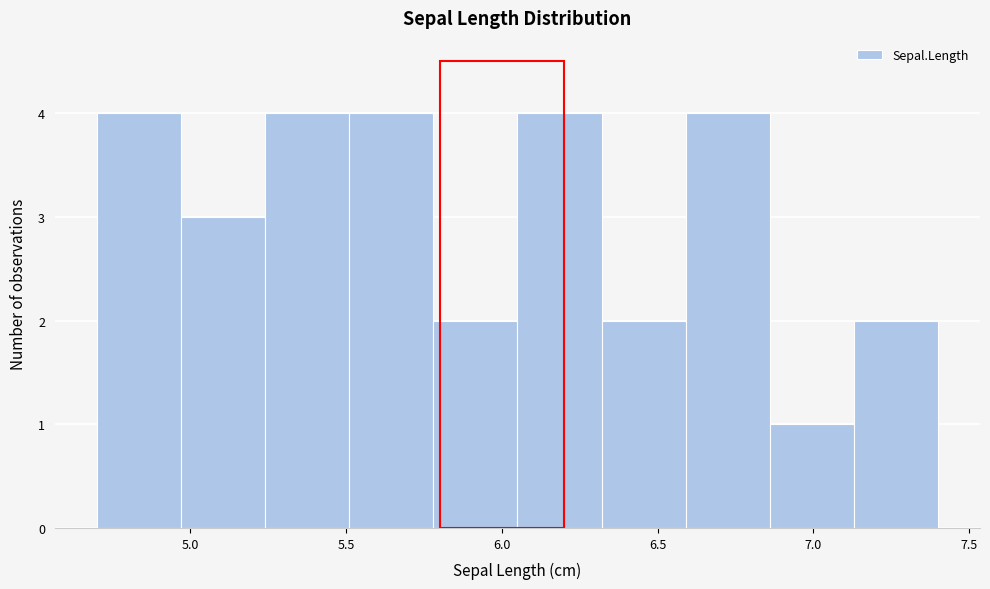

What is the height of the bar covering 6.05 to 6.32 on the x-axis? Neither the bar edges nor the heights are printed on the chart, so give them approximately, as read against the axes.

4